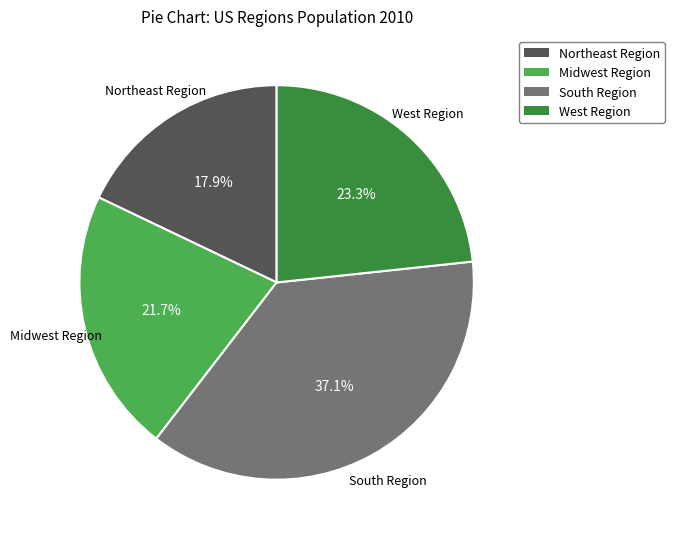

What percentage is the West Region slice, to the nearest percent?

23%